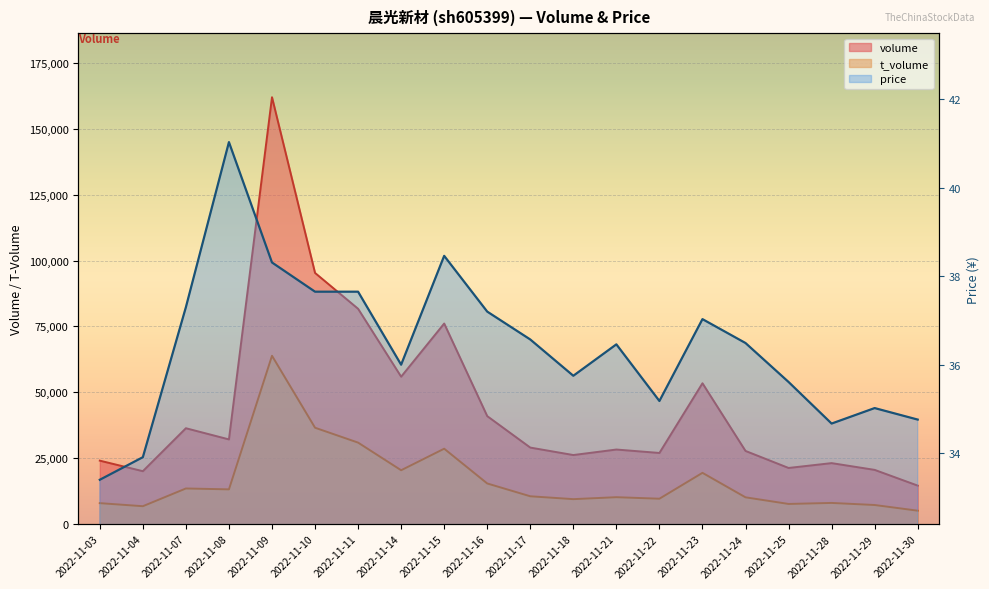

How many lines are shown in the chart?

3